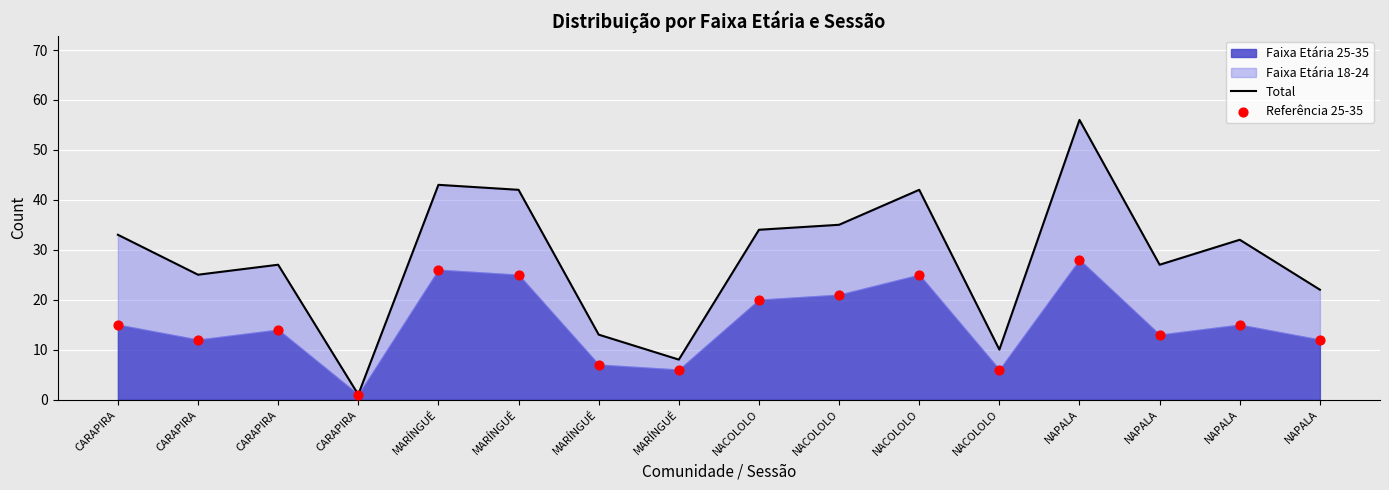

At how many categories does at least one series exceed 52?

1